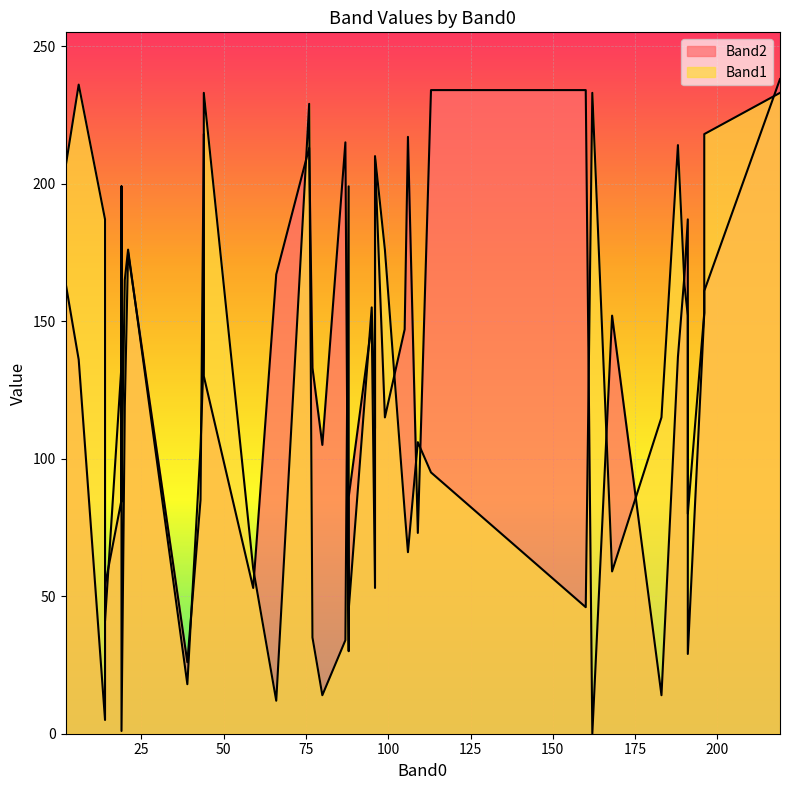

What is the total value across all series at 109?

179